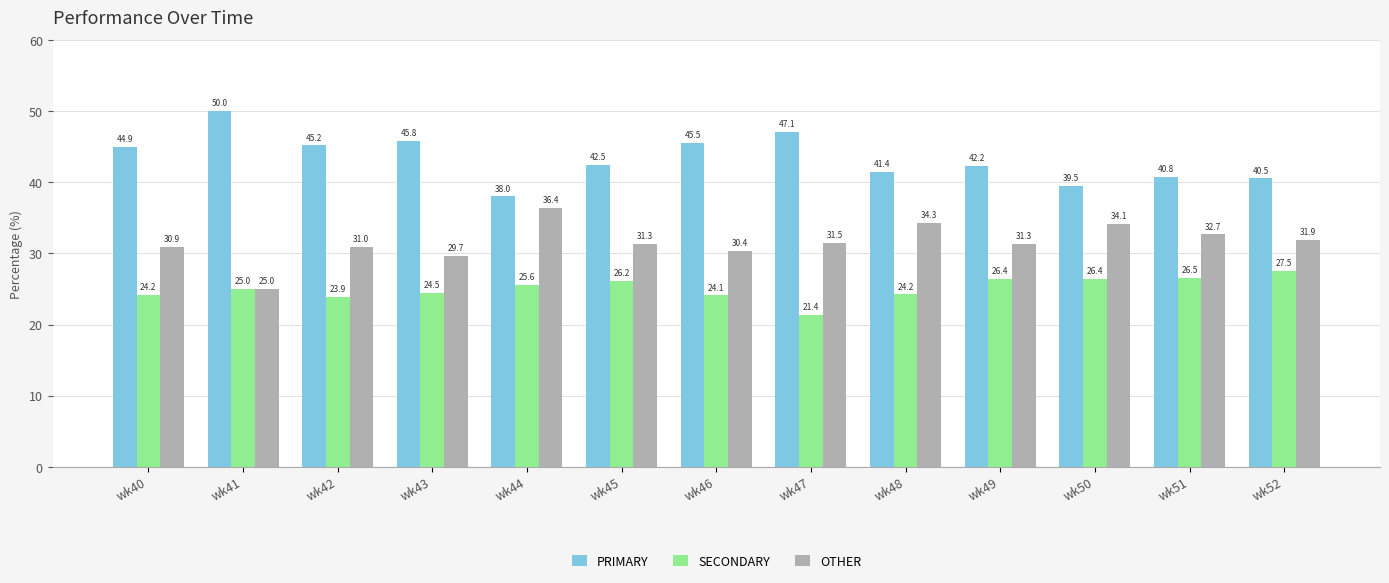

What is the total value across all series at wk50?

100.0